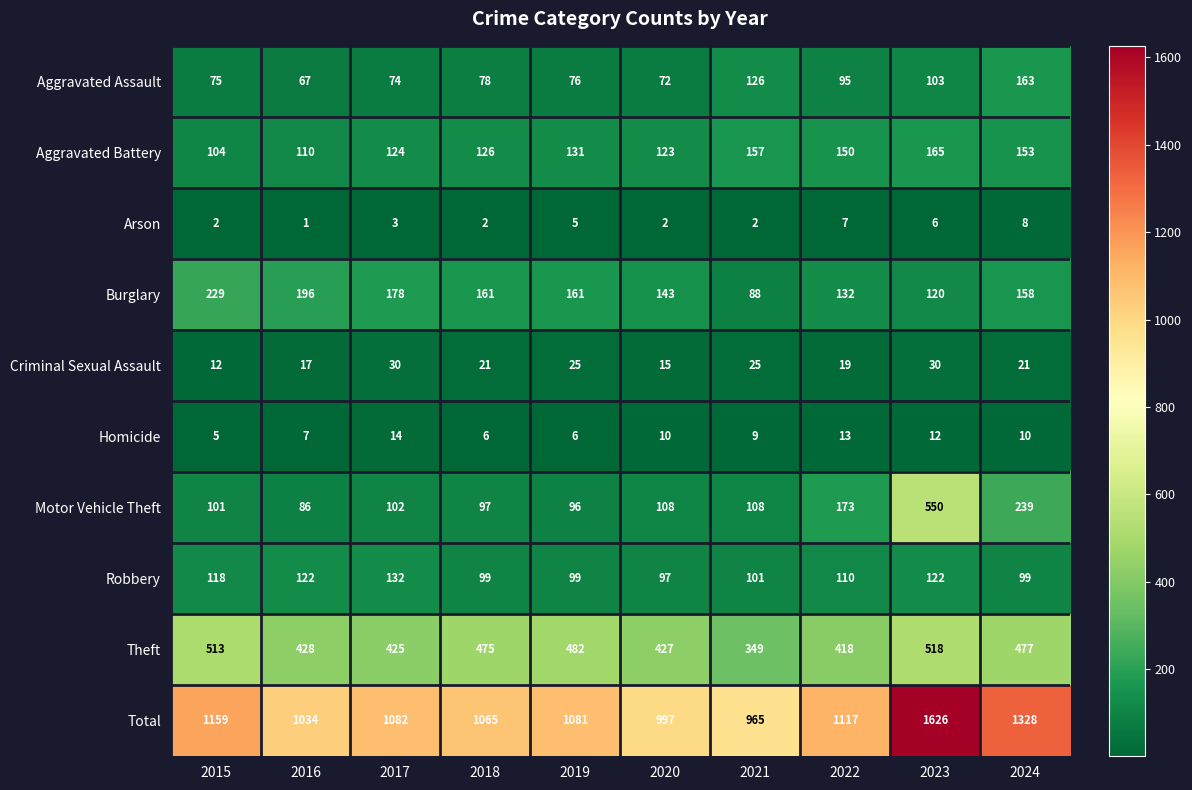

What is the sum of the Burglary values at 2022 and 2015?

361